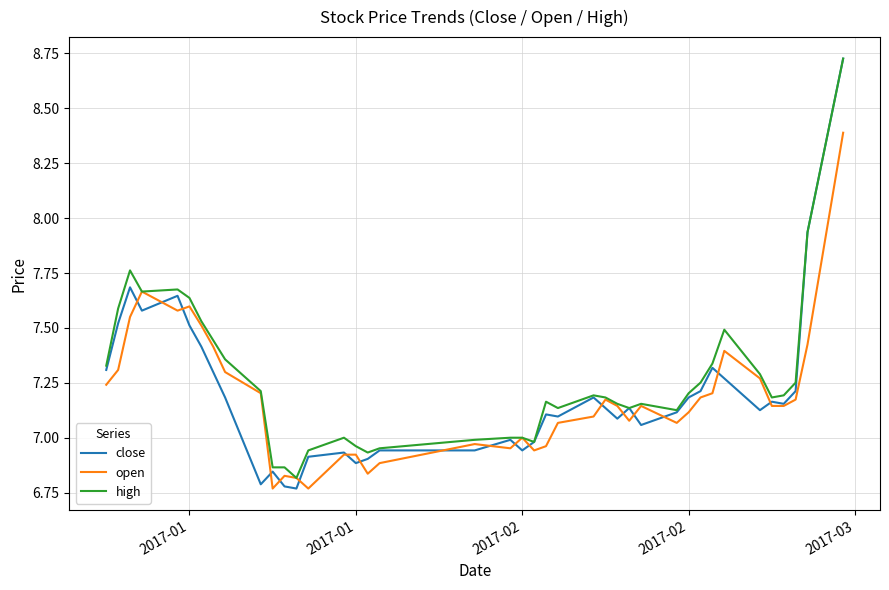

Which series has the widest spread of values?

close